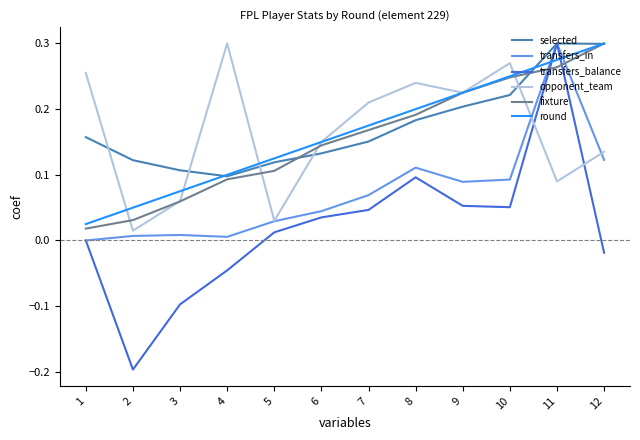

List the labels in order of round value, smallest first.

1, 2, 3, 4, 5, 6, 7, 8, 9, 10, 11, 12